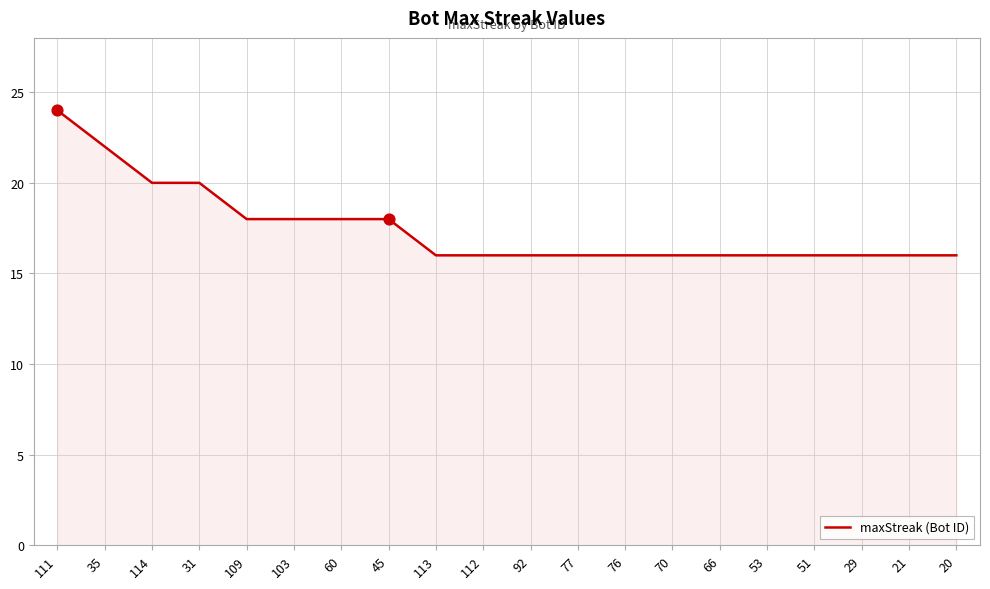

Approximately how many times larger is the value at 109 compared to 66?

1.1